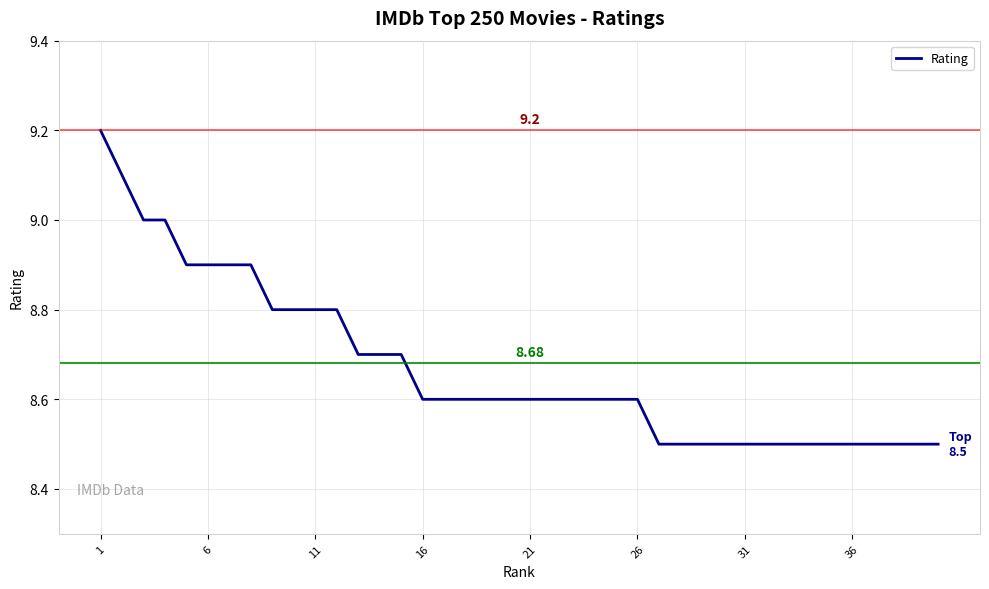

Reading right to left, what are all the values shown in this chart?

8.5	8.5	8.5	8.5	8.5	8.5	8.5	8.5	8.5	8.5	8.5	8.5	8.5	8.5	8.6	8.6	8.6	8.6	8.6	8.6	8.6	8.6	8.6	8.6	8.6	8.7	8.7	8.7	8.8	8.8	8.8	8.8	8.9	8.9	8.9	8.9	9.0	9.0	9.1	9.2